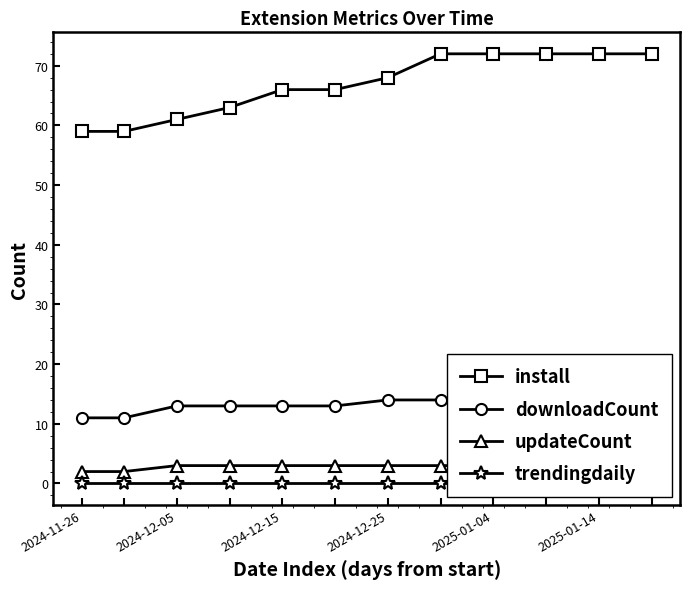

True or false: updateCount and trendingdaily cross at least once.

False